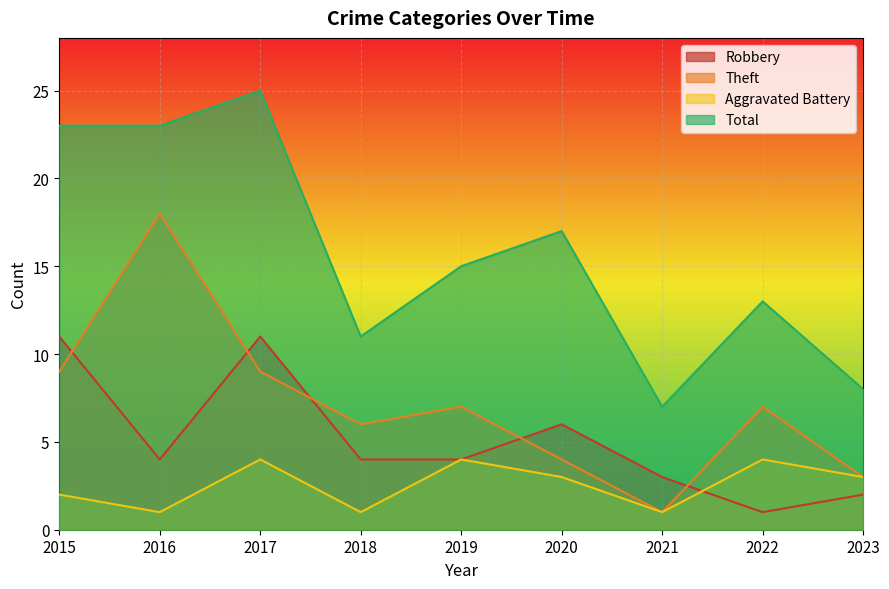

Where is the first local minimum for Aggravated Battery?

2016